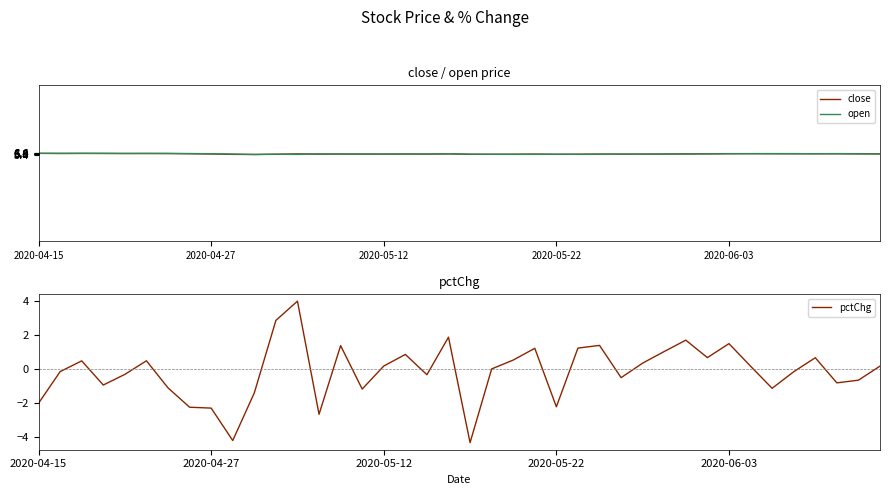

Between 6 and 18, which series saw the biggest shift?

pctChg